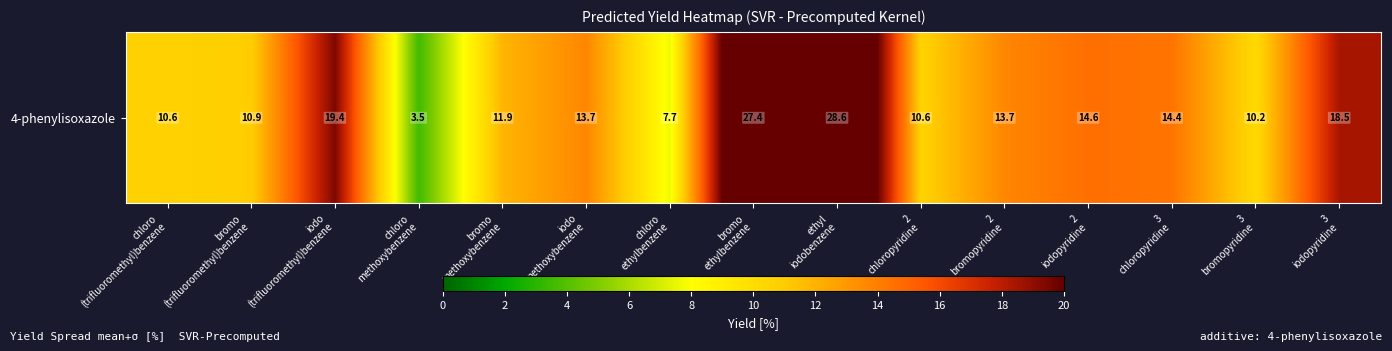

List the labels in order of value, largest first.

ethyl
iodobenzene, bromo
ethylbenzene, iodo
(trifluoromethyl)benzene, 3
iodopyridine, 2
iodopyridine, 3
chloropyridine, iodo
methoxybenzene, 2
bromopyridine, bromo
methoxybenzene, bromo
(trifluoromethyl)benzene, chloro
(trifluoromethyl)benzene, 2
chloropyridine, 3
bromopyridine, chloro
ethylbenzene, chloro
methoxybenzene